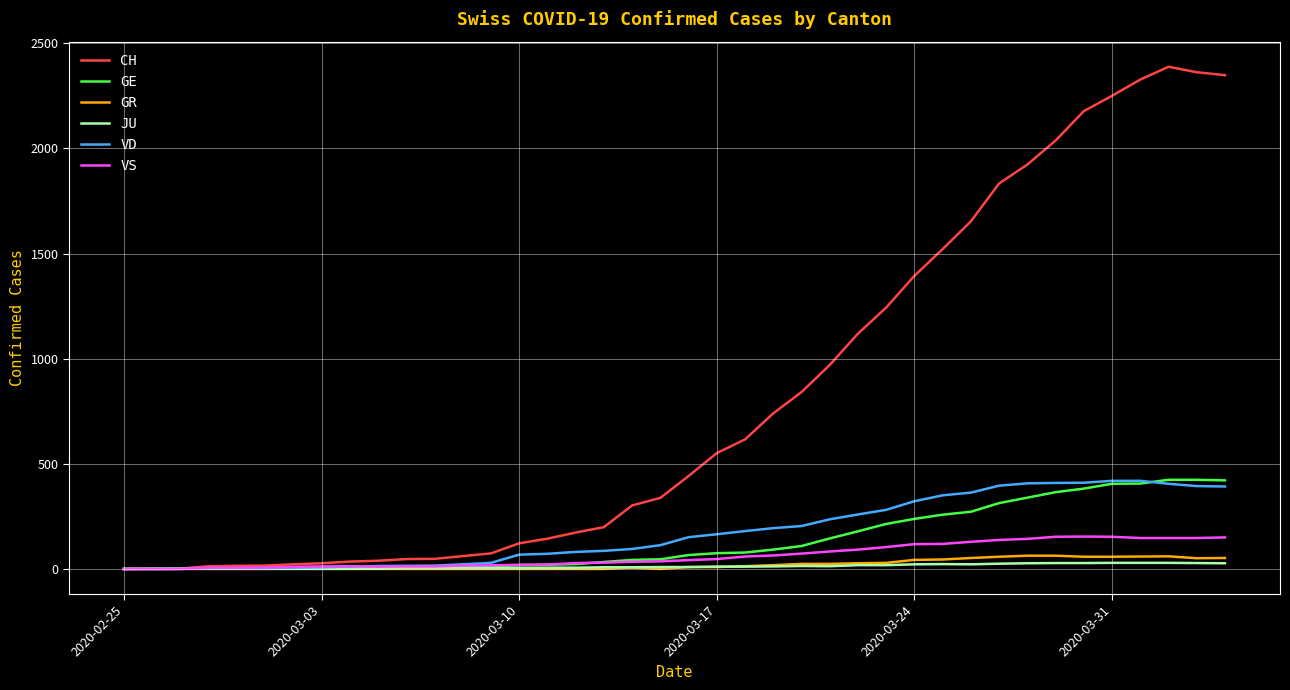

At how many categories does at least one series exceed 1890?

8